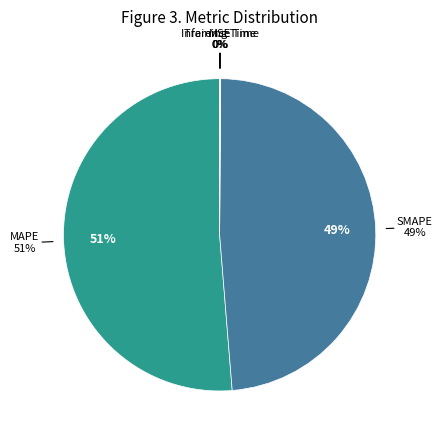

Does Inference Time account for over 50% of the chart?

No